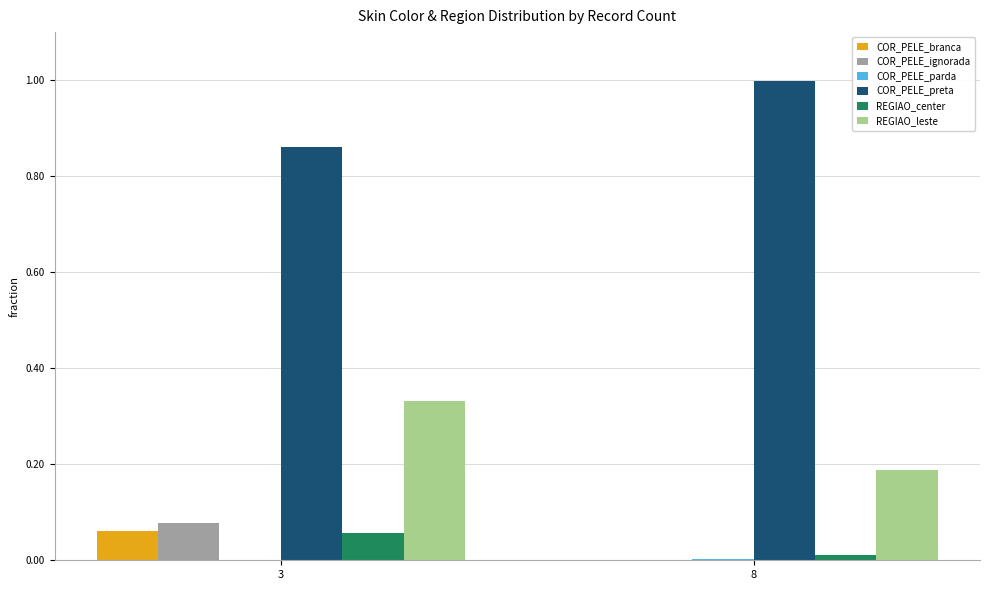

Which category has the highest value across all series?

8